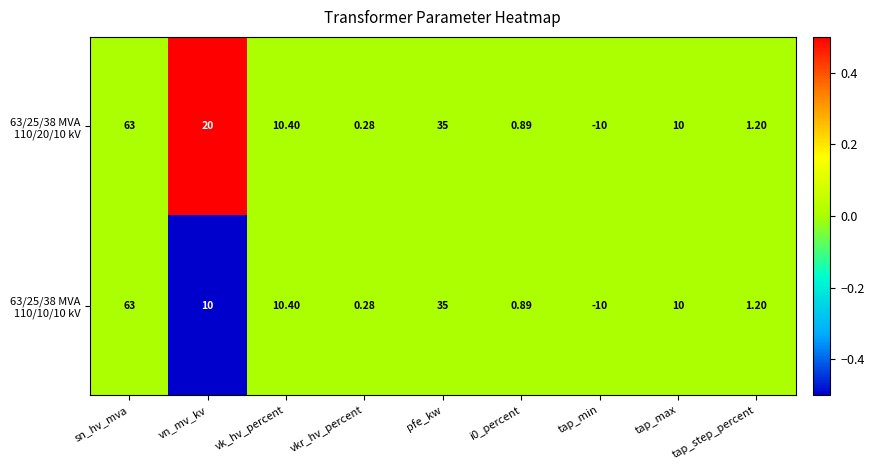

At which category is the sum across all series the highest?

sn_hv_mva